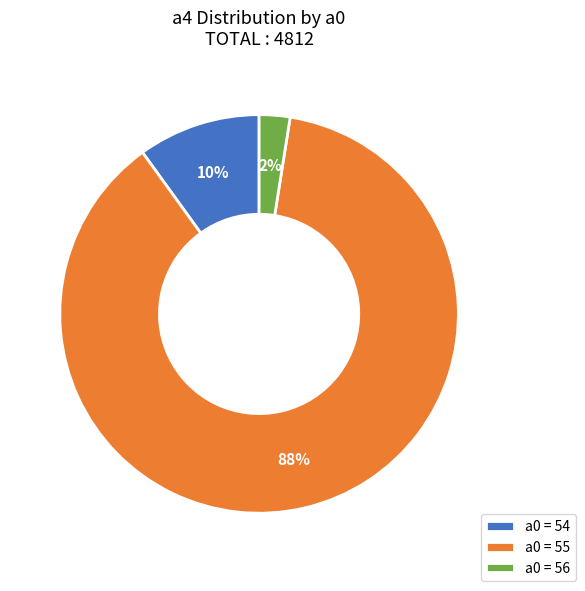

Does a0 = 54 account for over 50% of the chart?

No